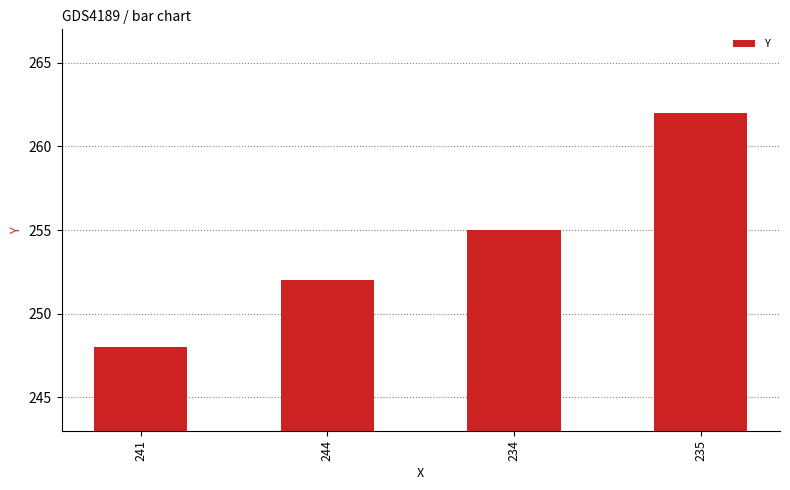

At which label is the value closest to 255?

234